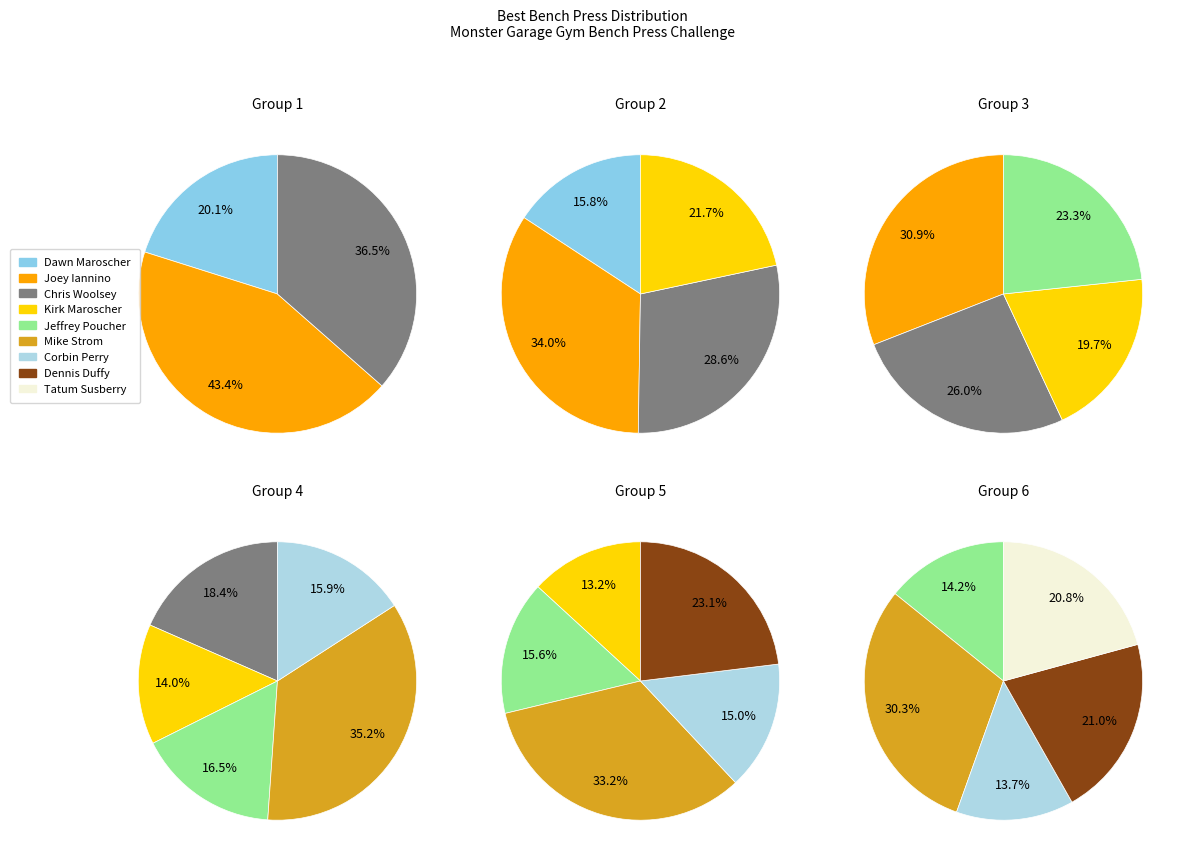

Is it true that Joey Iannino is 1% of the pie?

False